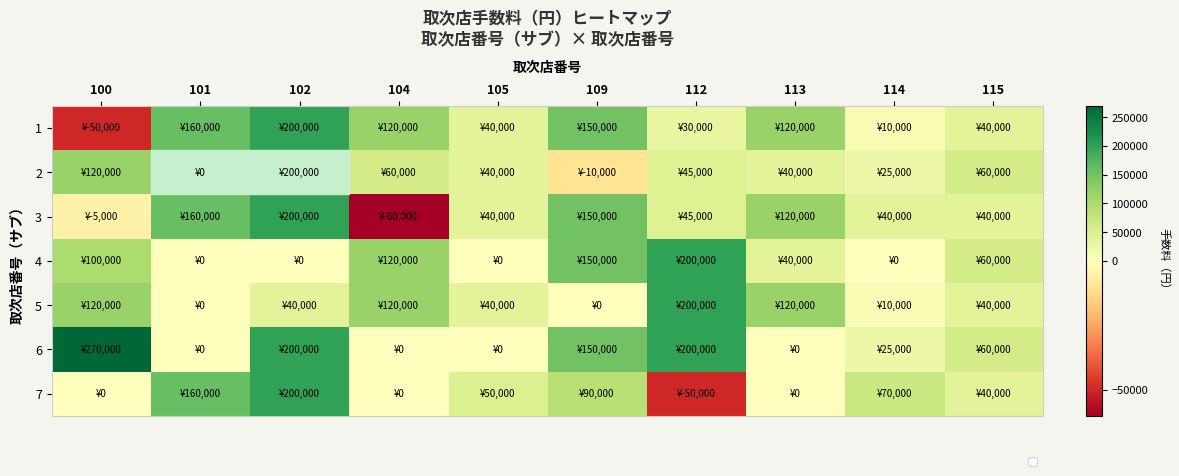

True or false: 4 has a value of 100000 at 100.

True